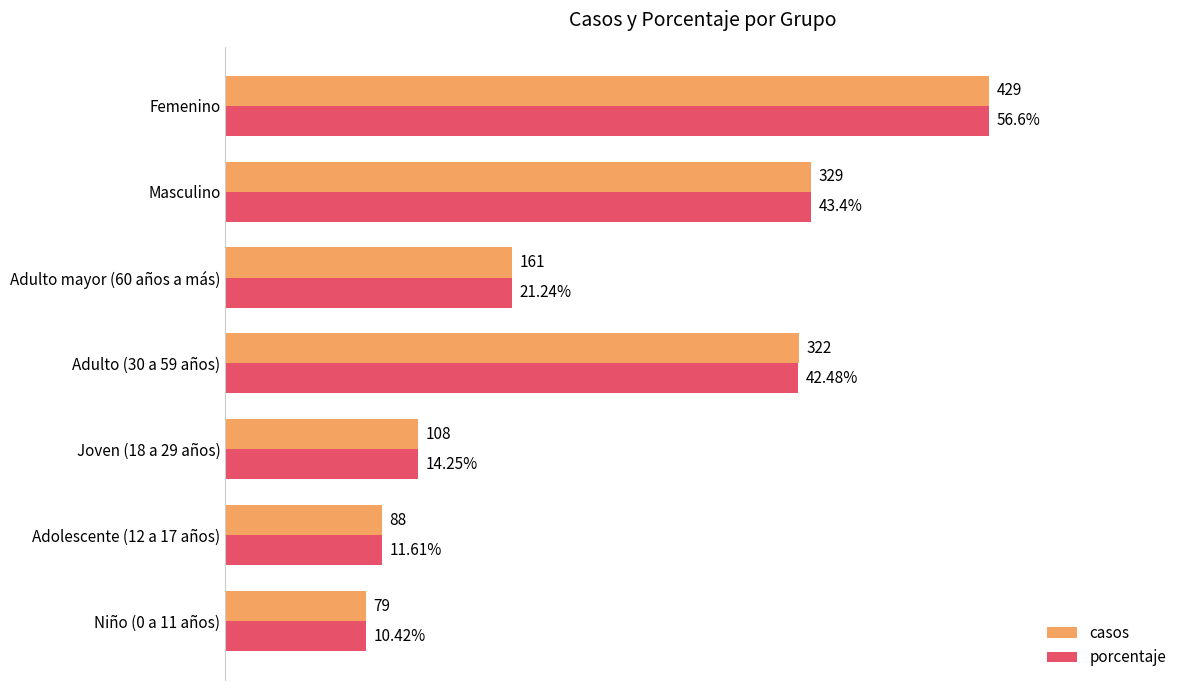

At which category does the chart reach its peak across all series?

Femenino